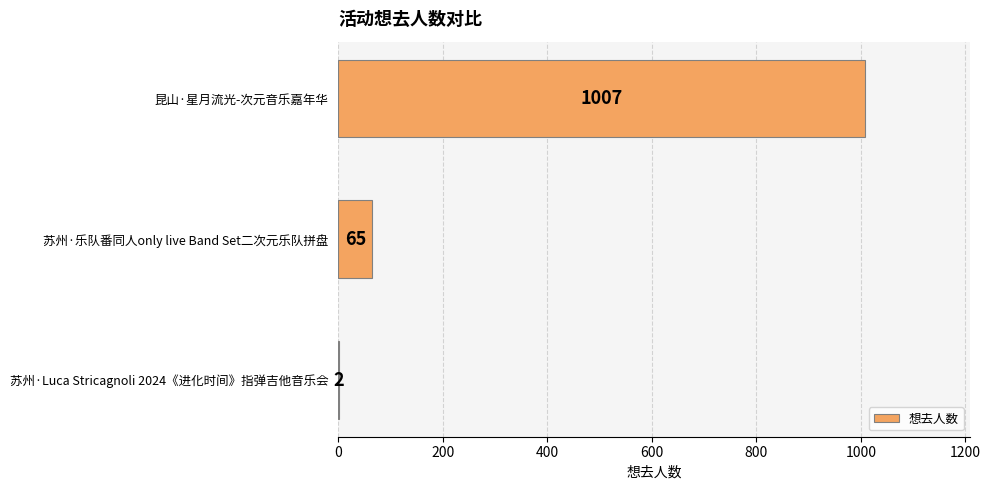

The chart shows a value of 2 at 苏州·Luca Stricagnoli 2024《进化时间》指弹吉他音乐会. True or false?

True